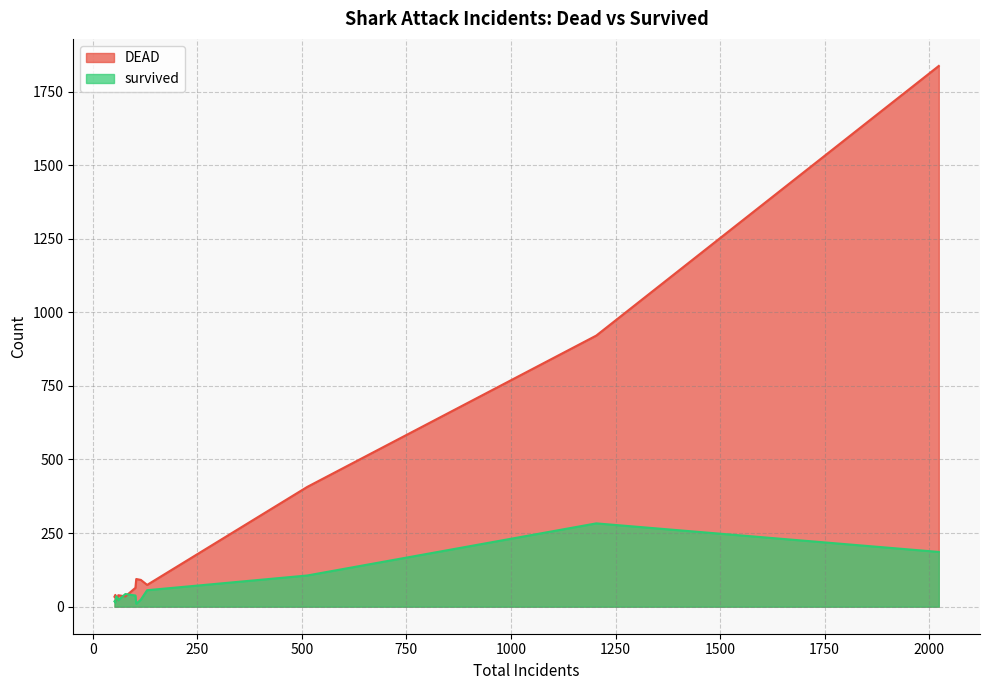

What is the maximum value shown in the chart?

1837